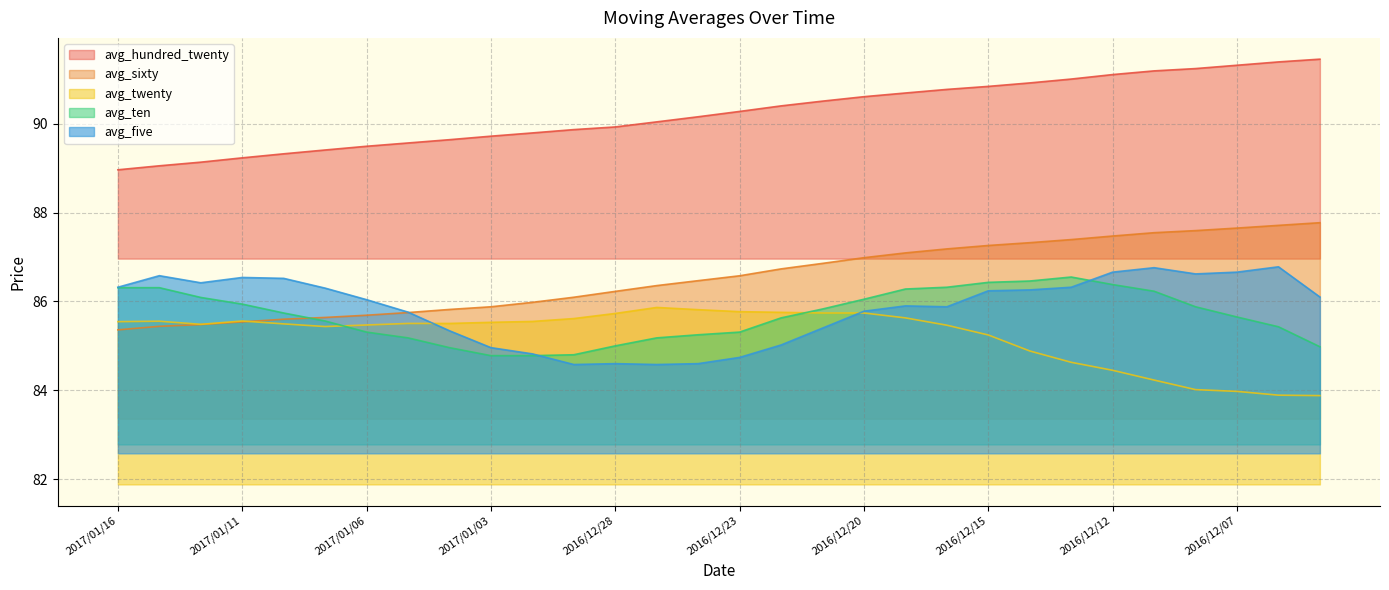

At 2016/12/08, list the series in order from smallest to largest.

avg_twenty, avg_ten, avg_five, avg_sixty, avg_hundred_twenty